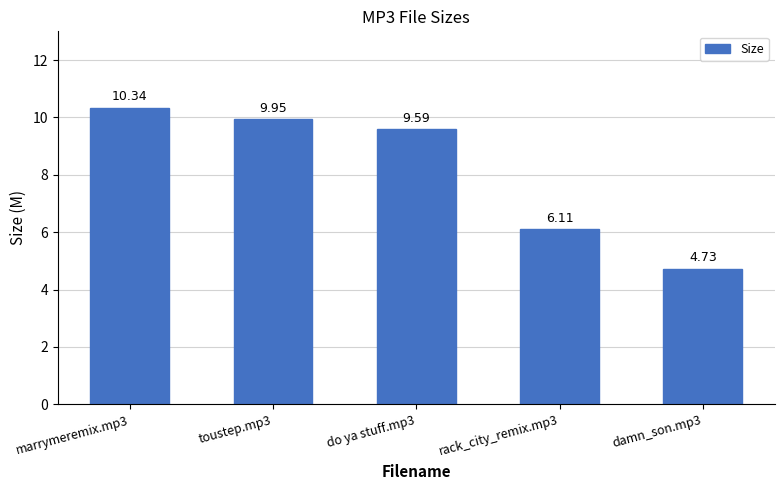

What is the difference between the maximum and minimum values?

5.6